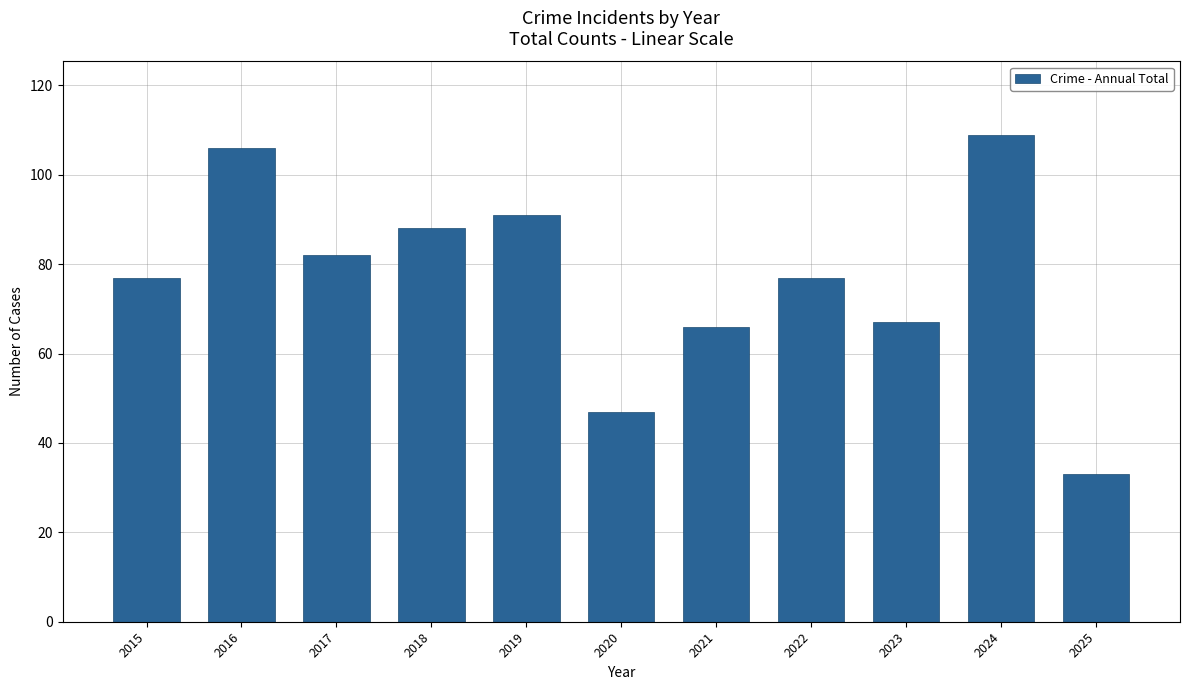

Count the number of categories in the chart.

11